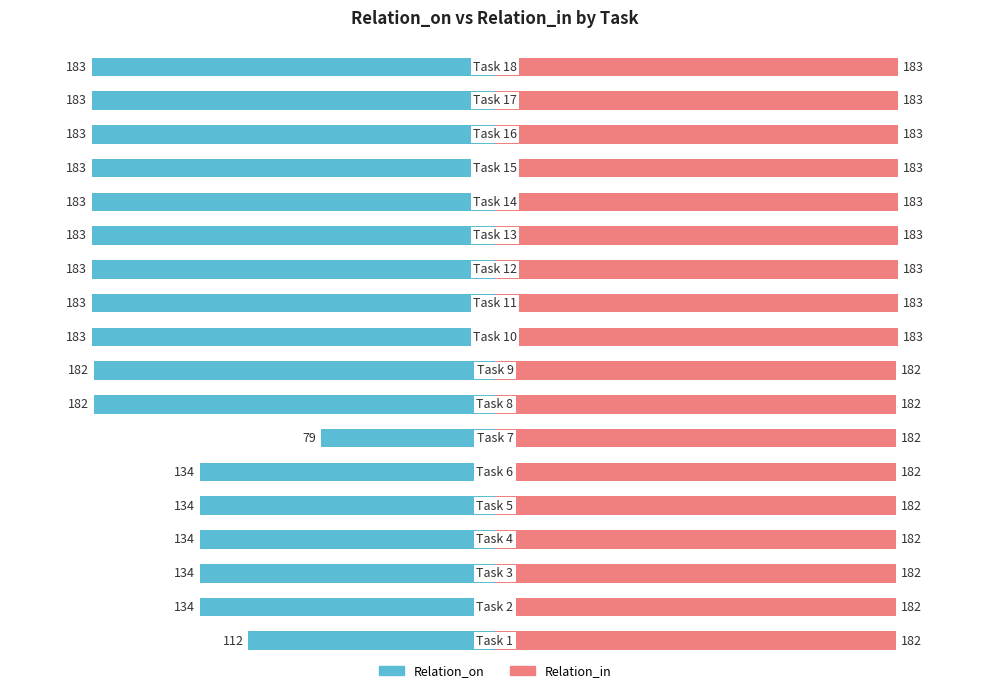

Count the number of categories in the chart.

18